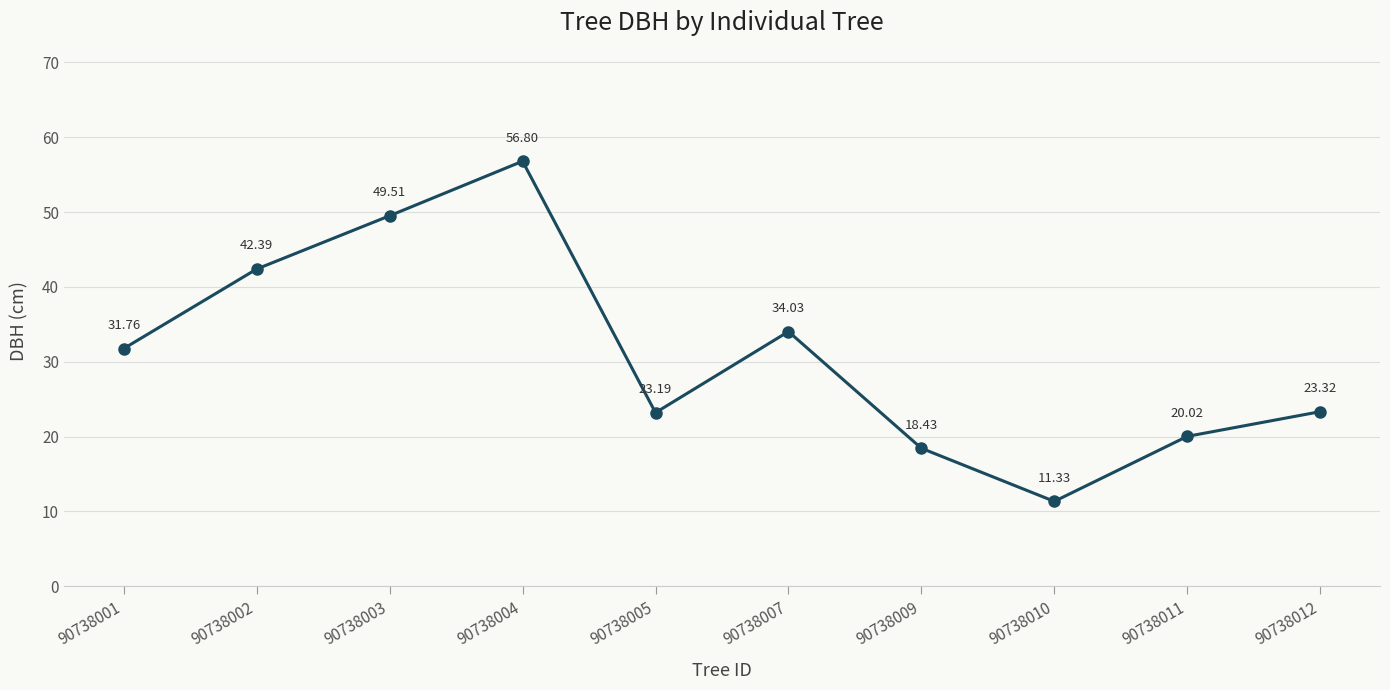

Approximately how many times larger is the value at 90738003 compared to 90738012?

2.1